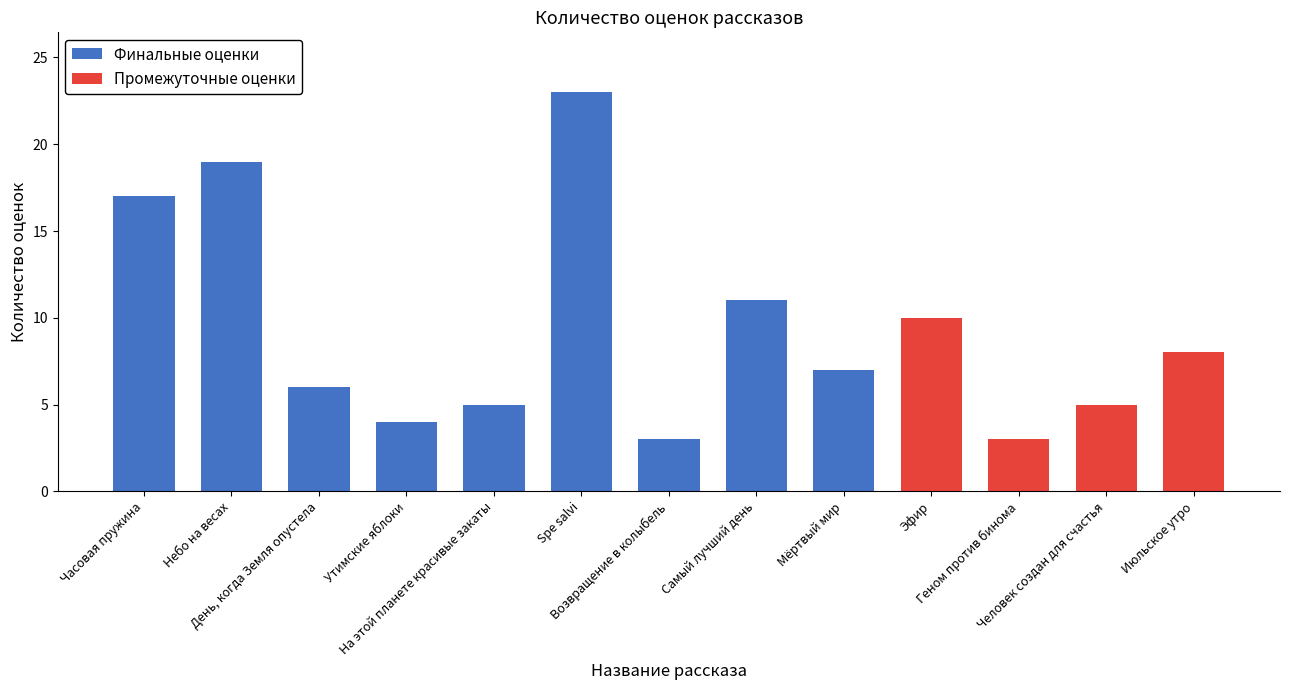

What is the approximate value of Промежуточные оценки at Человек создан для счастья?

5